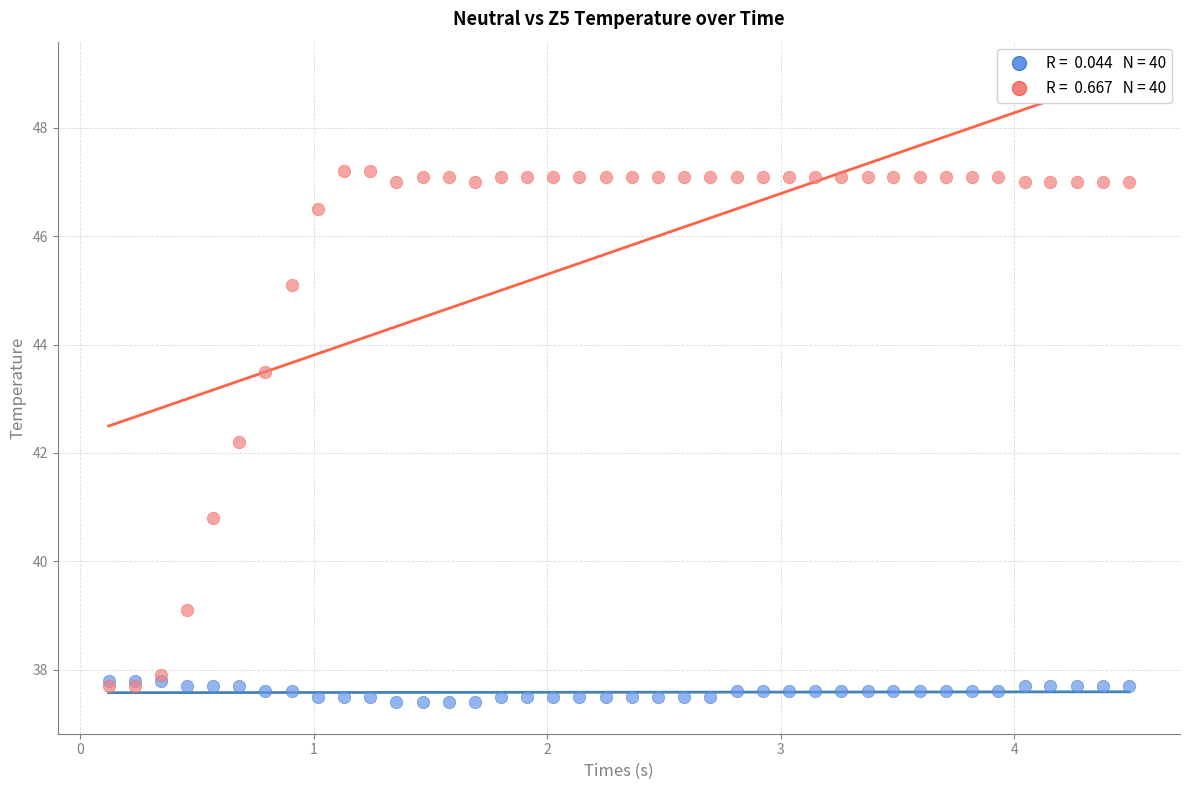

Across all series, what Y value is closest to 42?

42.2